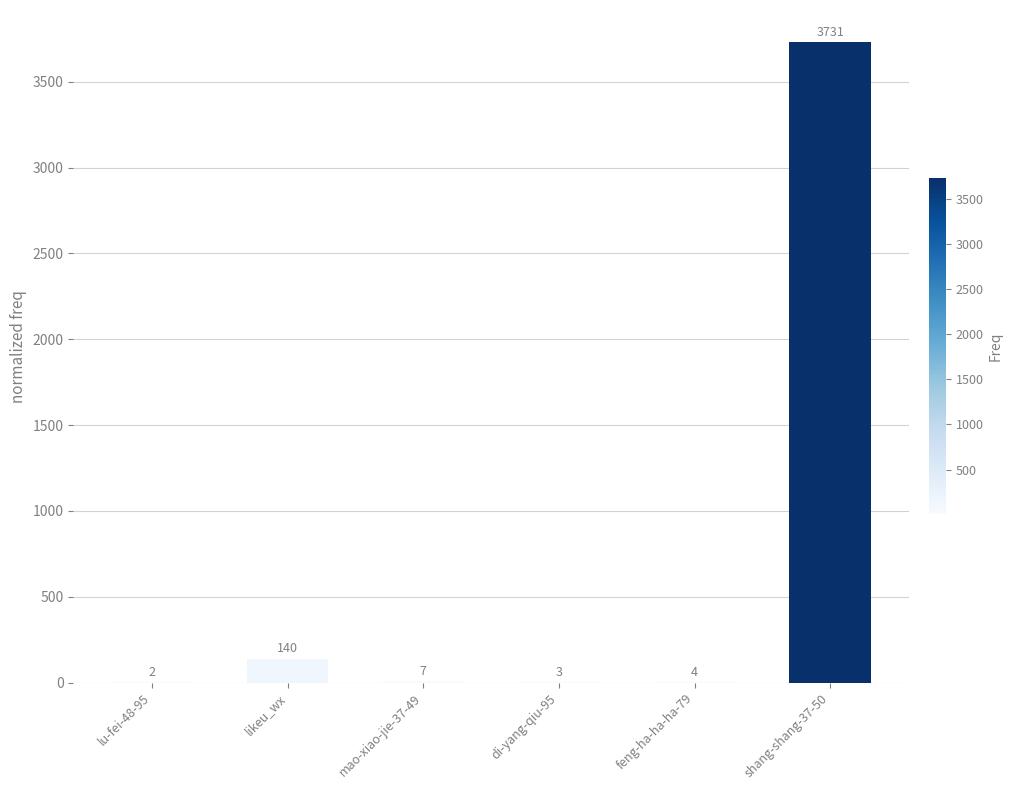

What is the maximum value shown in the chart?

3731